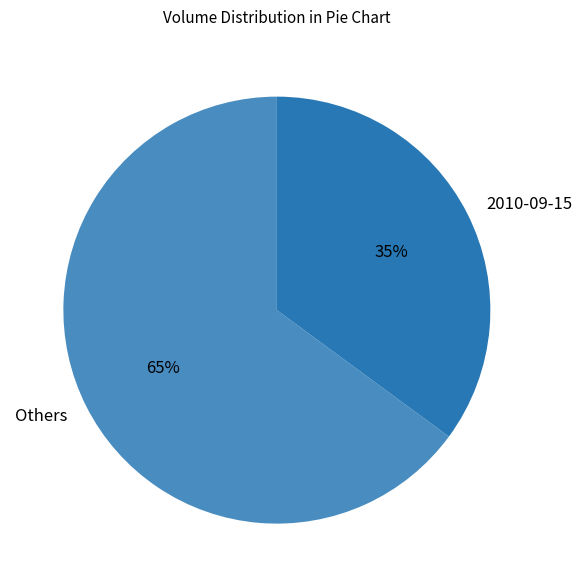

Count the number of slices in the pie.

2